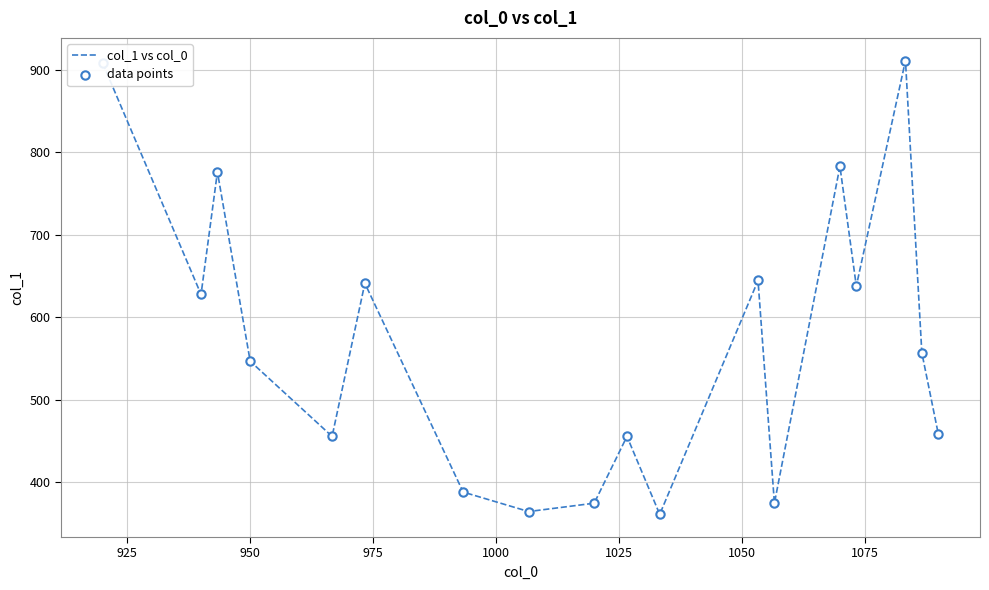

What is the minimum value shown in the chart?

361.1